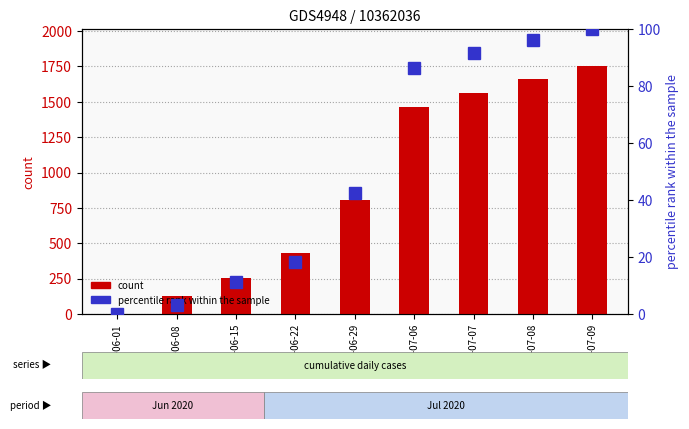

What is the difference between the maximum and minimum values in the count series?

1749.0